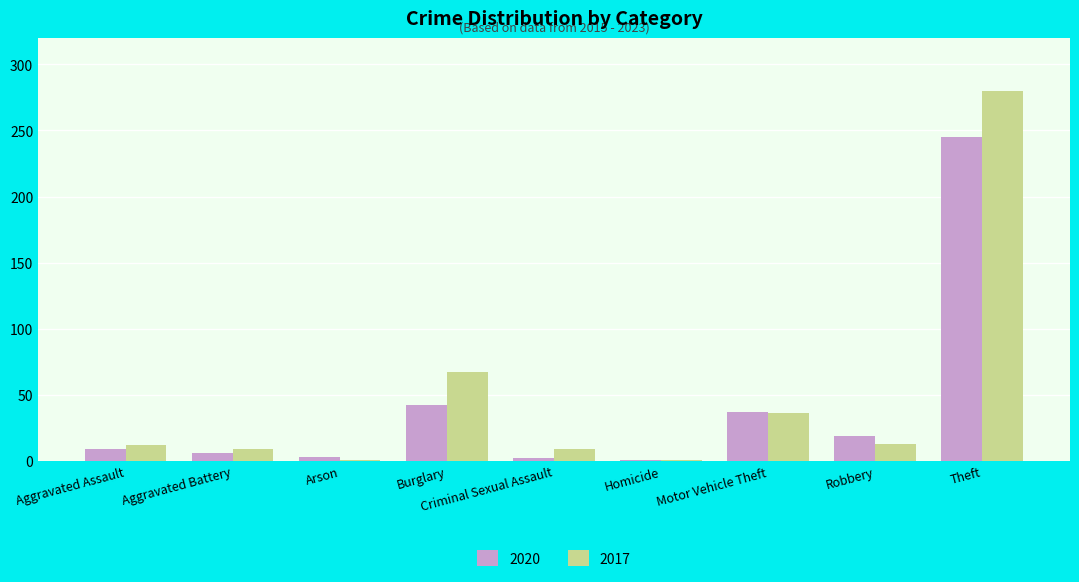

What is the difference between the maximum and minimum values in the 2020 series?

244